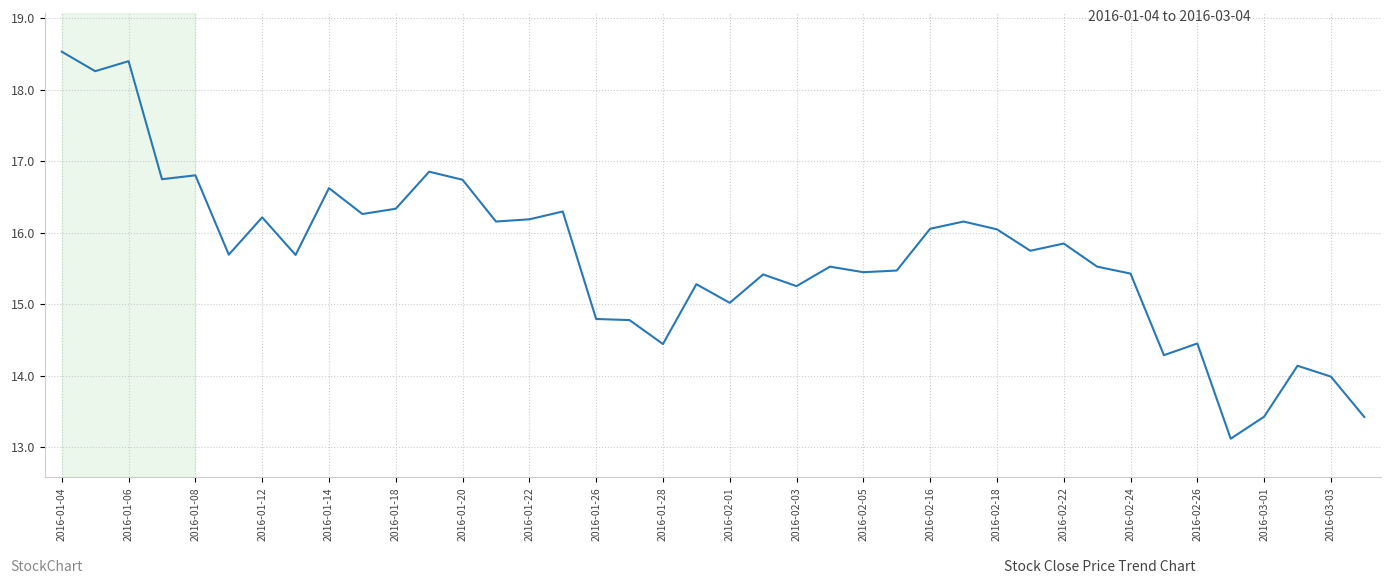

What is the maximum value shown in the chart?

18.5